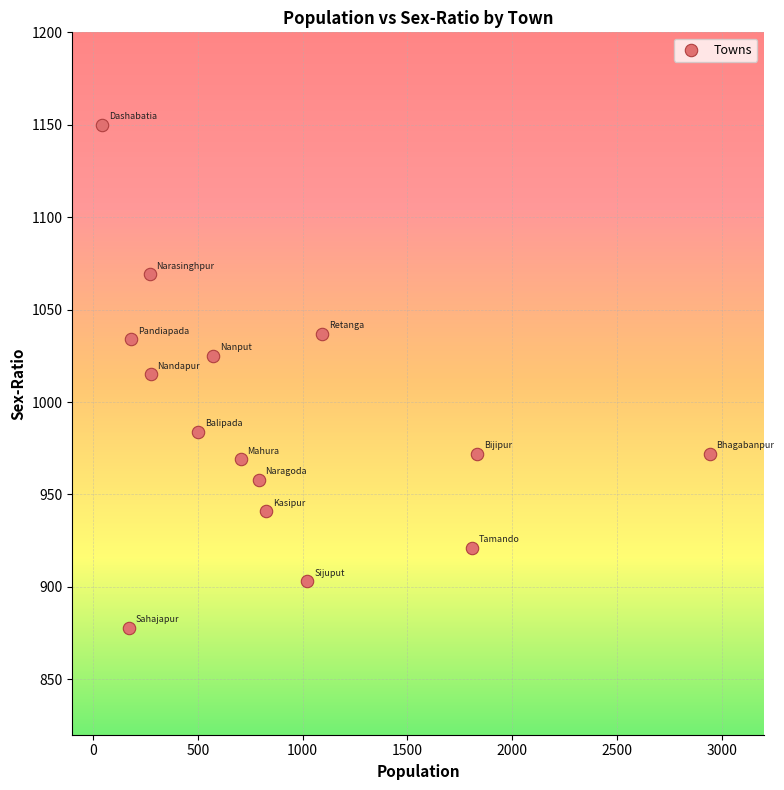

What is the range of X values (max minus min)?

2899